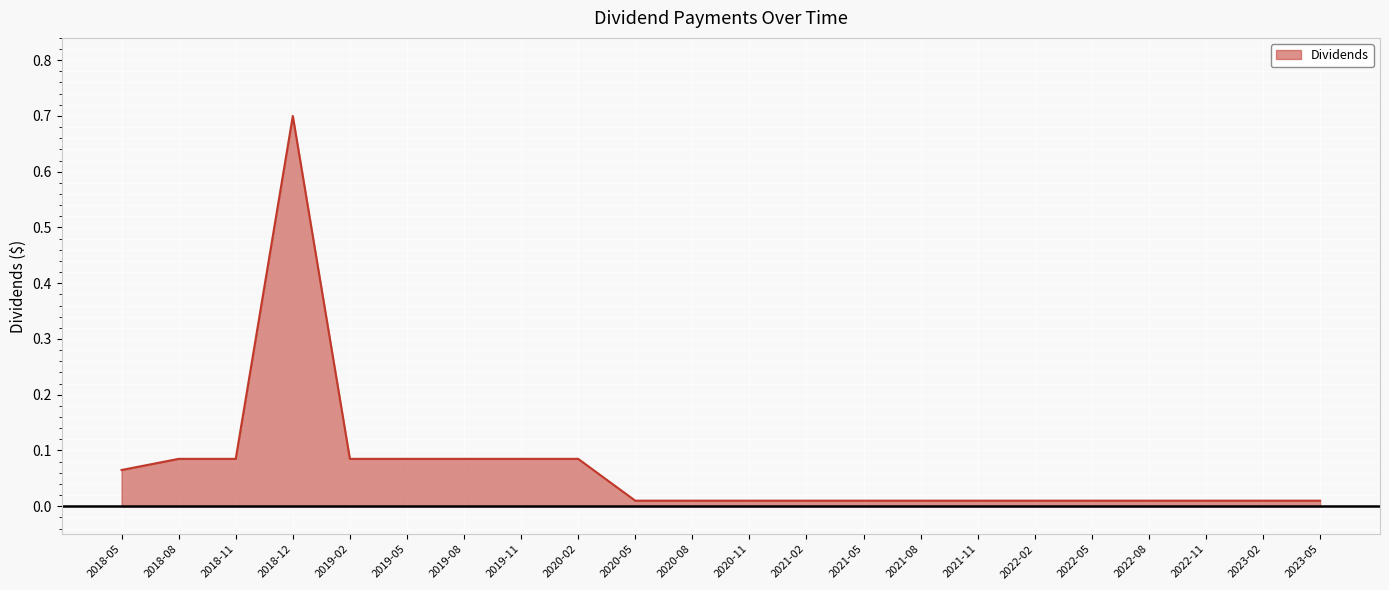

What is the maximum value shown in the chart?

0.7